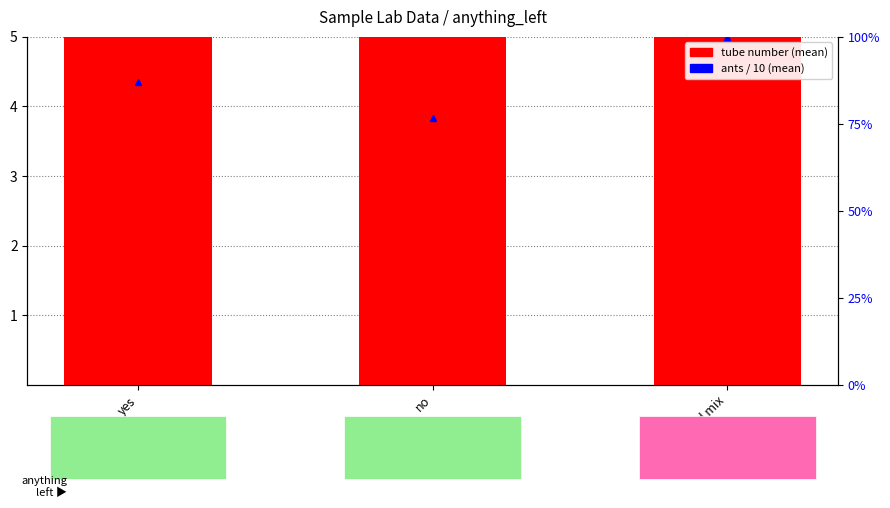

Is the value of ants / 10 (mean) at yes greater than the value of tube number (mean) at yes?

No